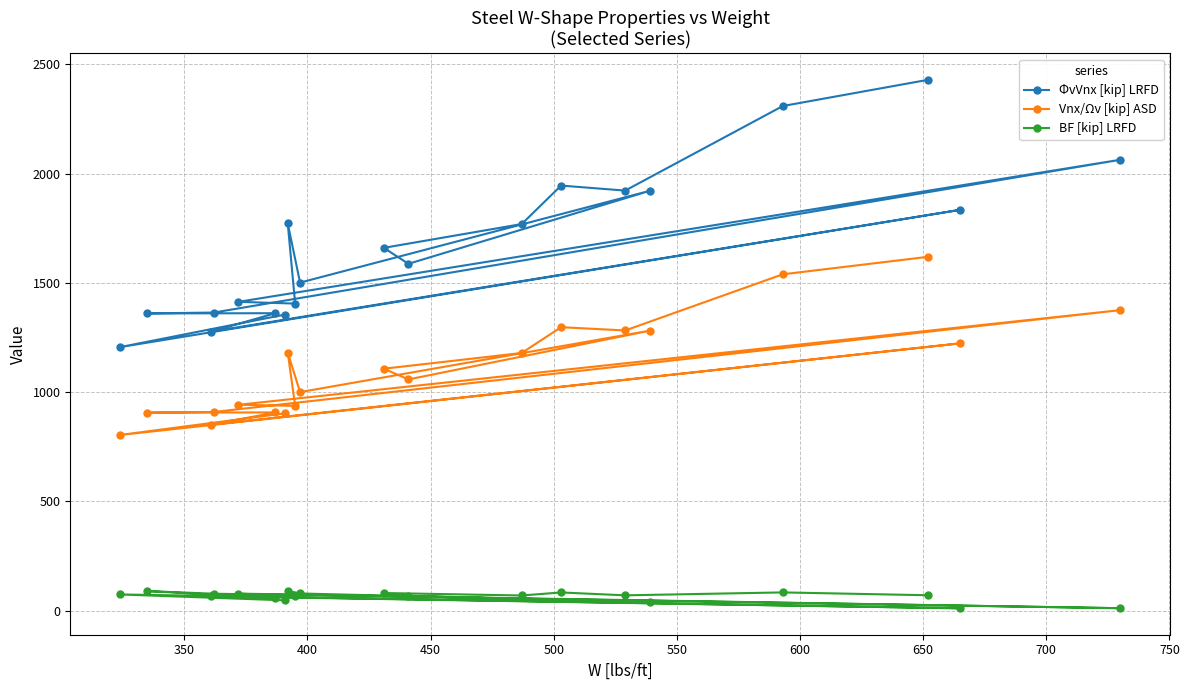

What is the minimum value for ΦvVnx [kip] LRFD?

1206.0